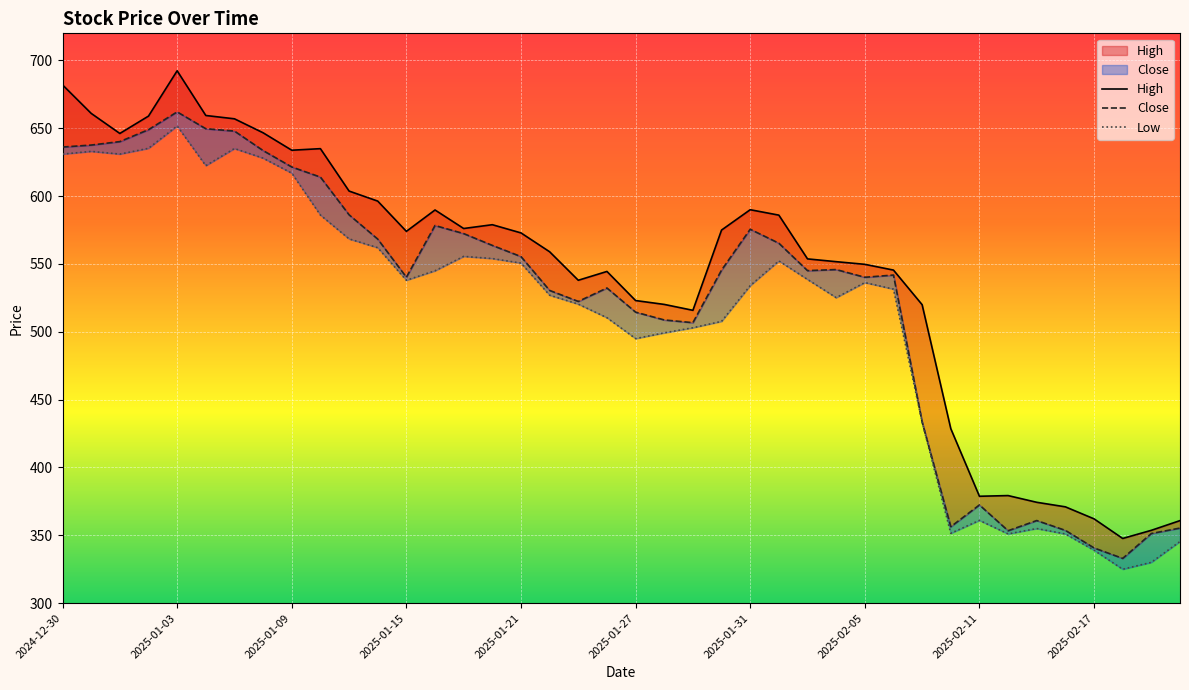

True or false: Low and High intersect in this chart.

False